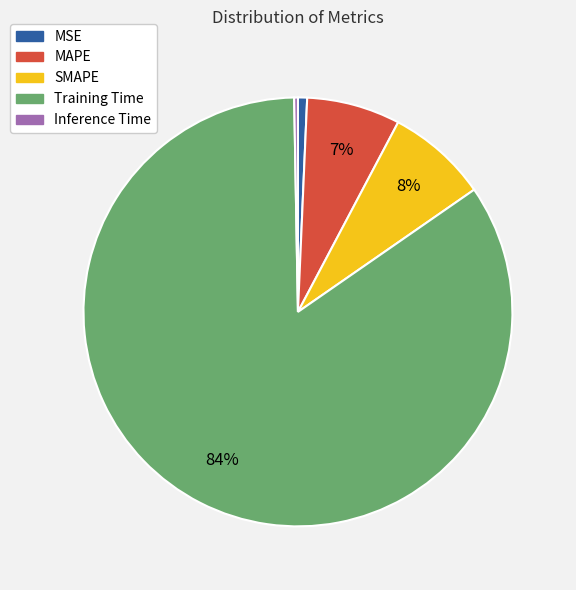

To the nearest percent, what portion does SMAPE represent?

8%